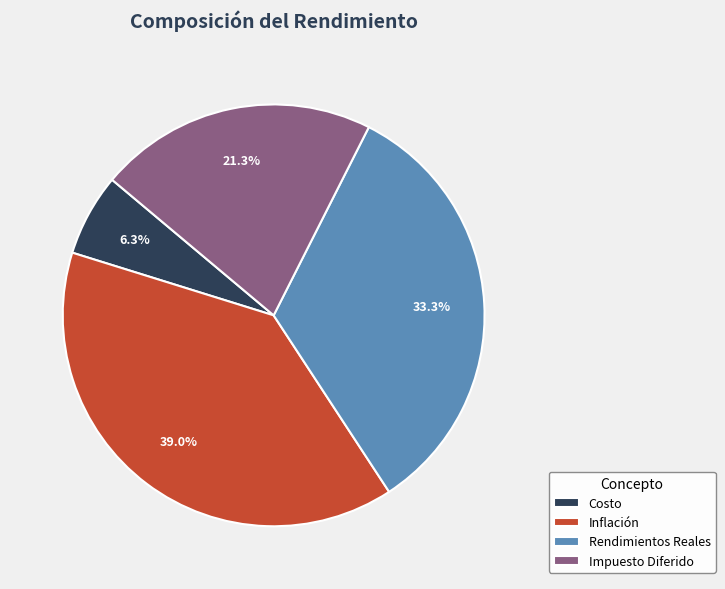

To the nearest percent, what is the average slice percentage?

25%